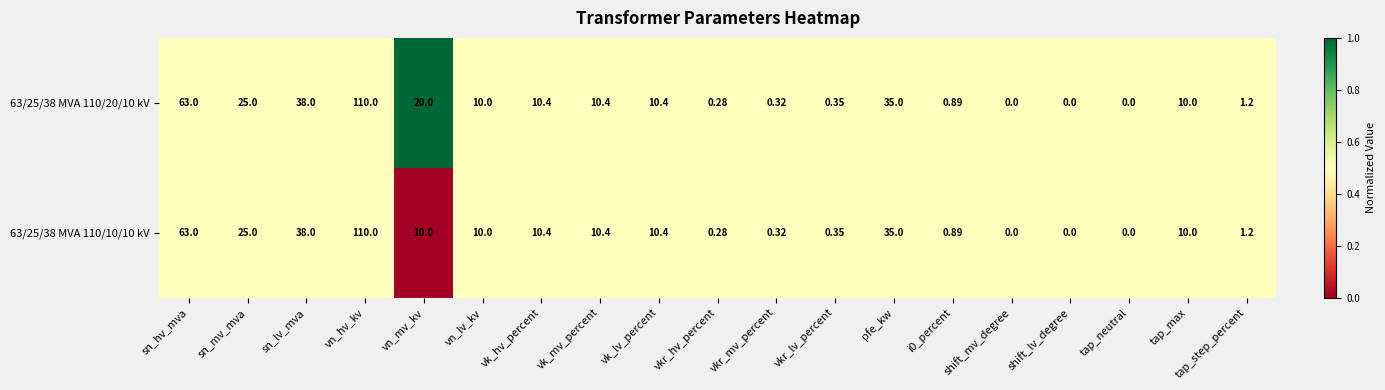

Which category has the highest value across all series?

vn_hv_kv